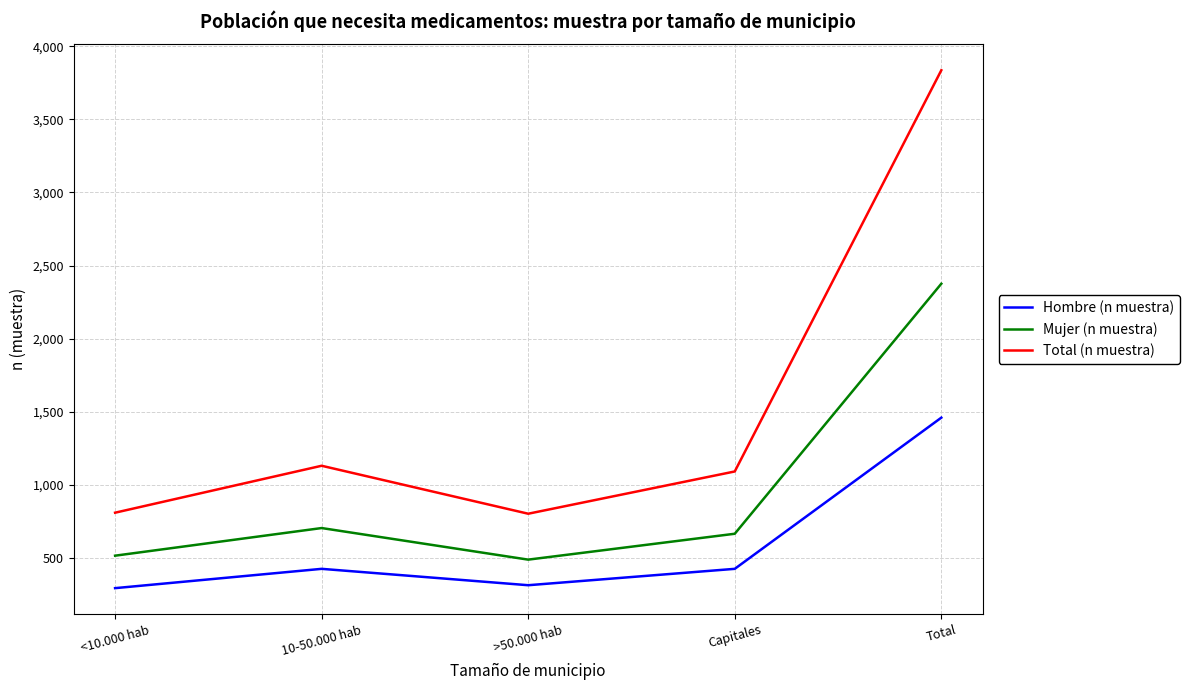

Is it true that Total (n muestra) equals 912 at Total?

False